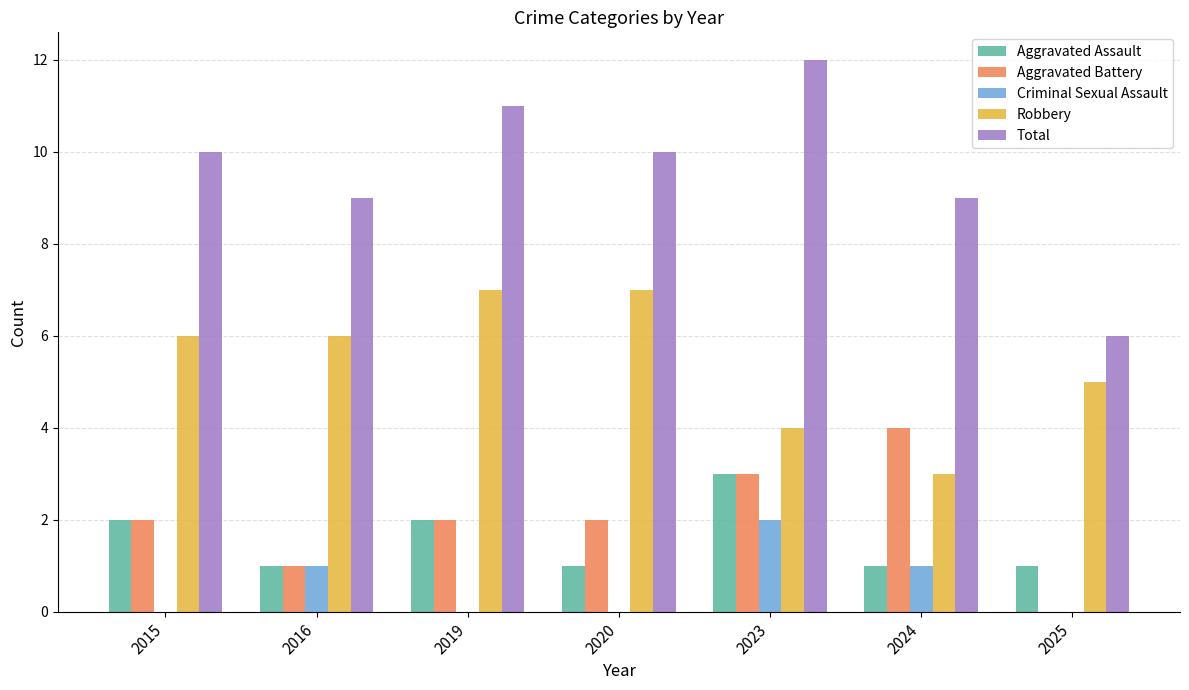

Is the value of Aggravated Battery at 2023 greater than the value of Aggravated Assault at 2020?

Yes